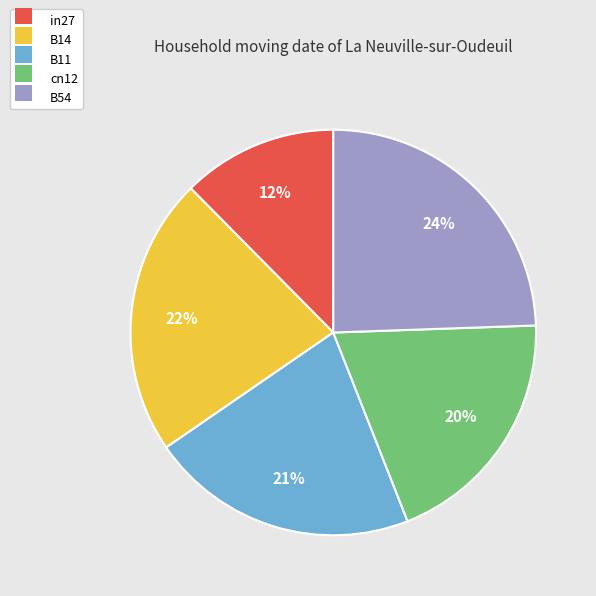

Is B54 the majority of the pie?

No